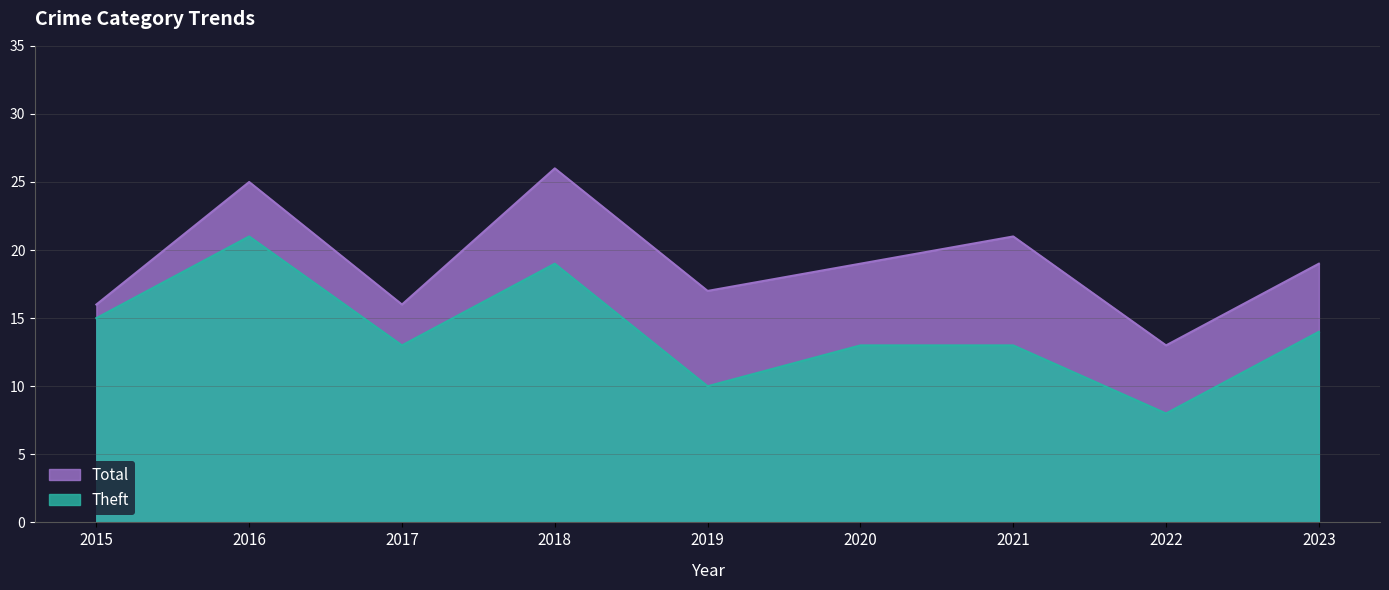

At 2020, list the series in order from smallest to largest.

Theft, Total